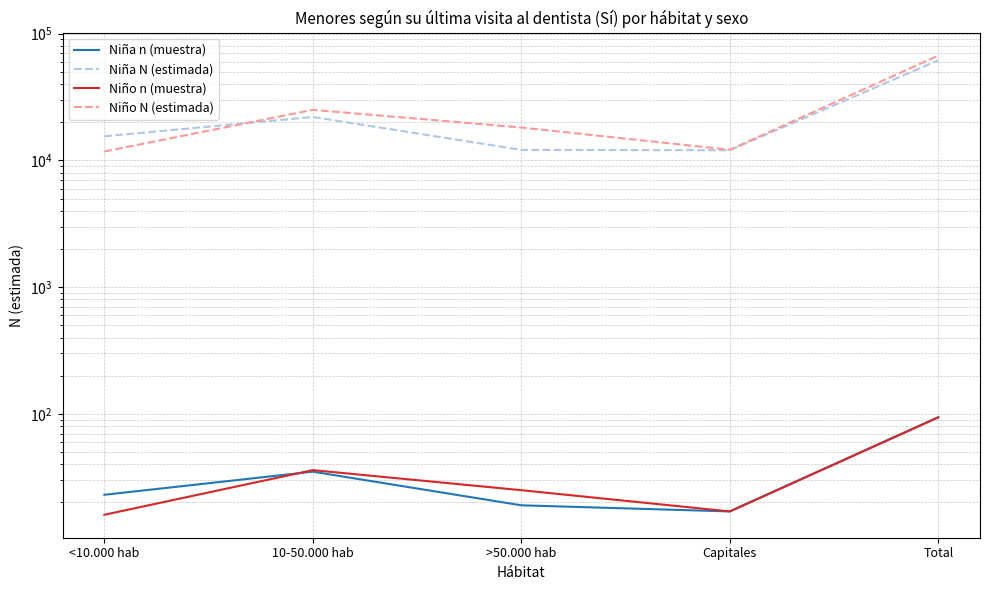

What is the difference between the maximum and second lowest values in the Niña n (muestra) series?

75